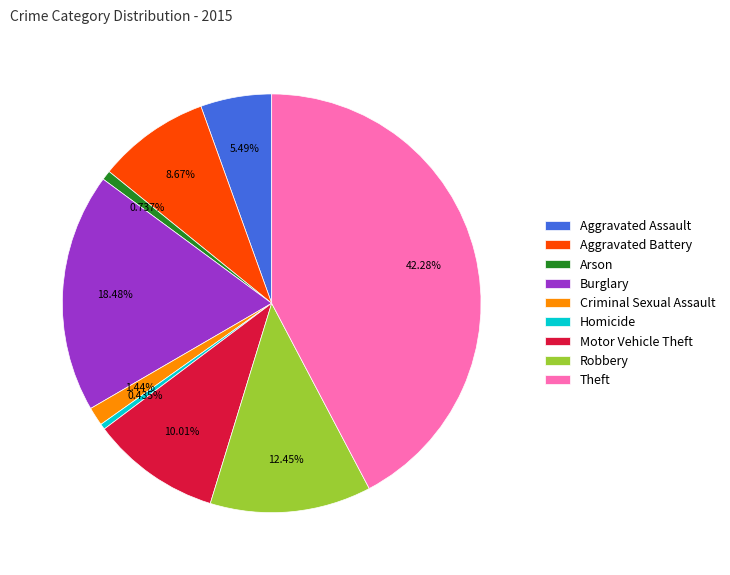

Is there any slice that represents more than half of the pie?

No